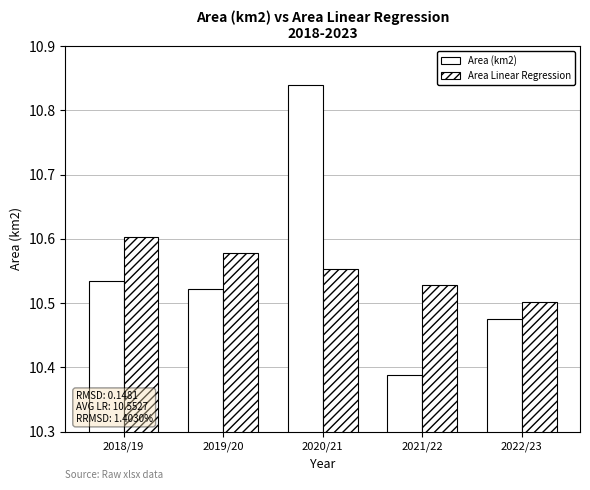

Are the bars horizontal?

No